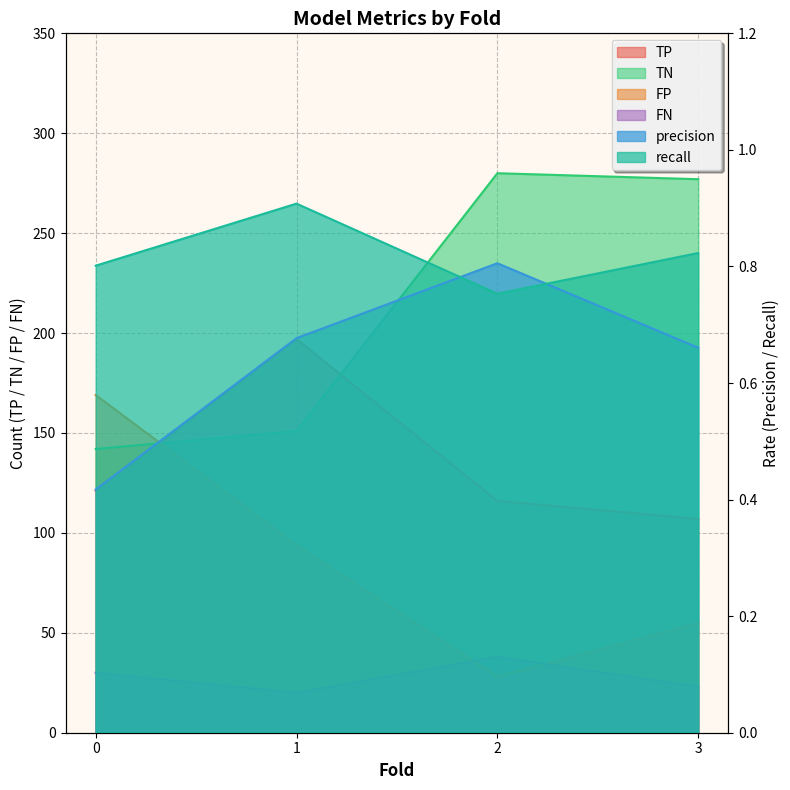

How many interior local valleys does the FP series have?

1